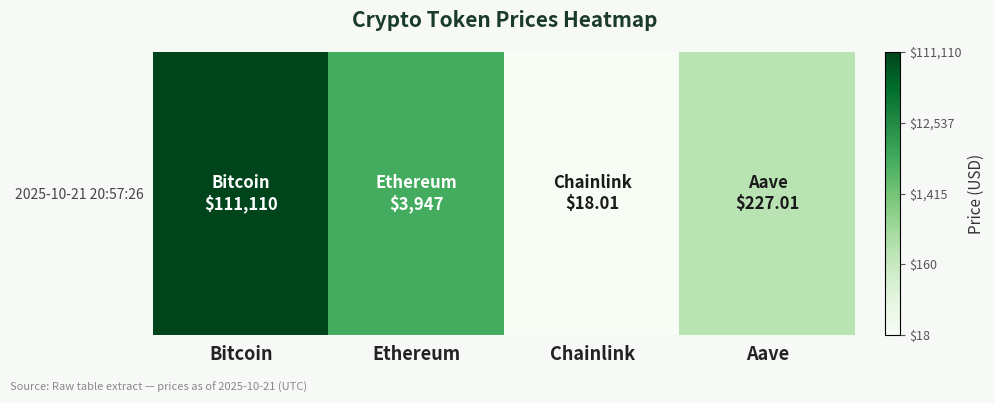

List the labels in order of value, largest first.

Bitcoin, Ethereum, Aave, Chainlink